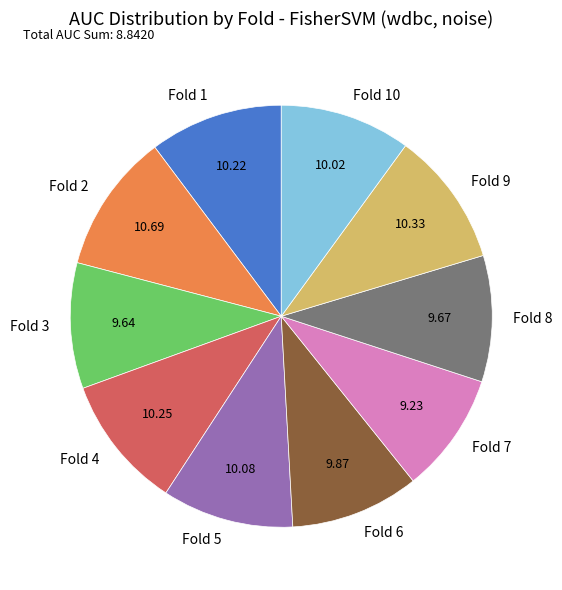

Do Fold 10 and Fold 2 together represent more than half of the pie?

No